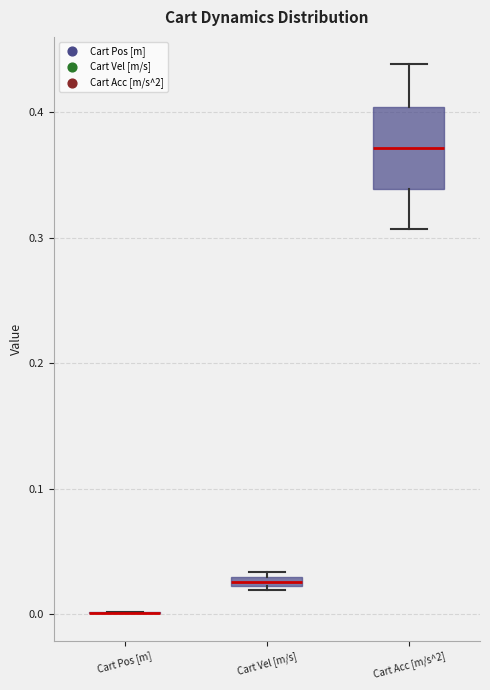

Which box is the tallest, from its lower edge to its upper edge?

Cart Acc [m/s^2]